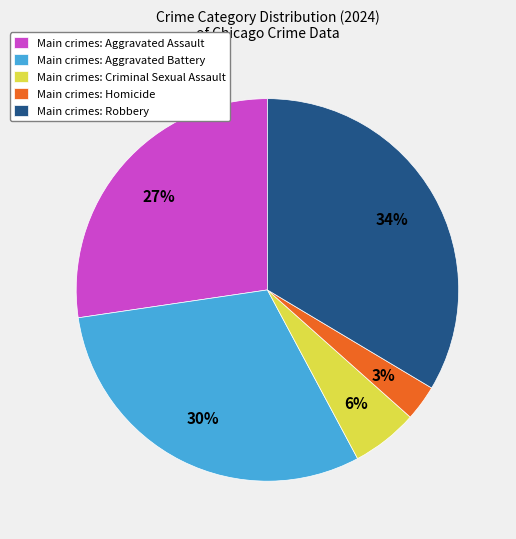

To the nearest percent, what percentage of the pie is Main crimes: Homicide?

3%